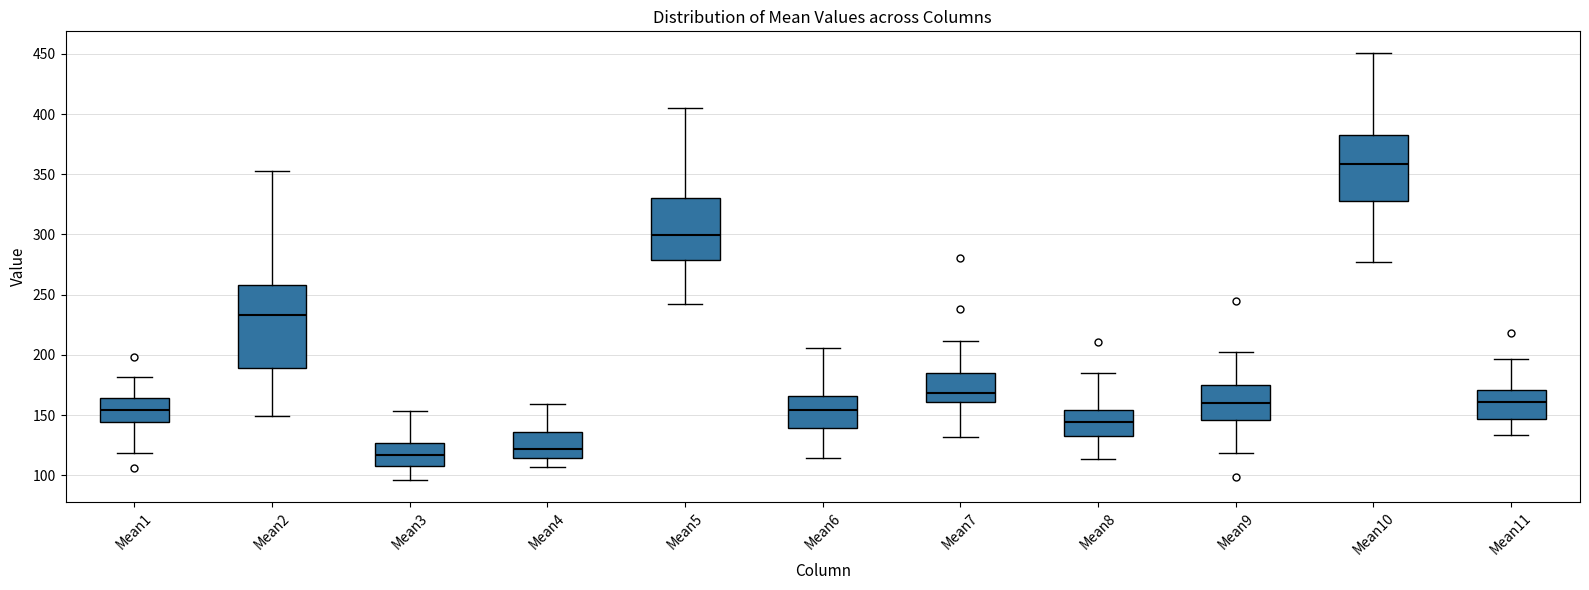

Where does the lower whisker of the box for Mean6 end on the y-axis? The values are not printed on the chart, so give them approximately, as read against the axis.

115